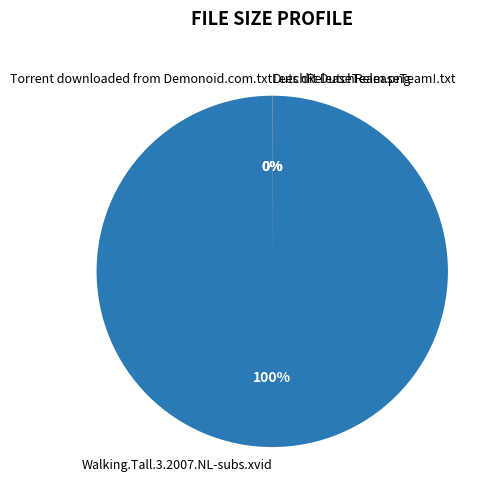

Rank the categories by value from lowest to highest.

Torrent downloaded from Demonoid.com.txt, DutchReleaseTeam.png, Lees dit DutchReleaseTeam!.txt, Walking.Tall.3.2007.NL-subs.xvid